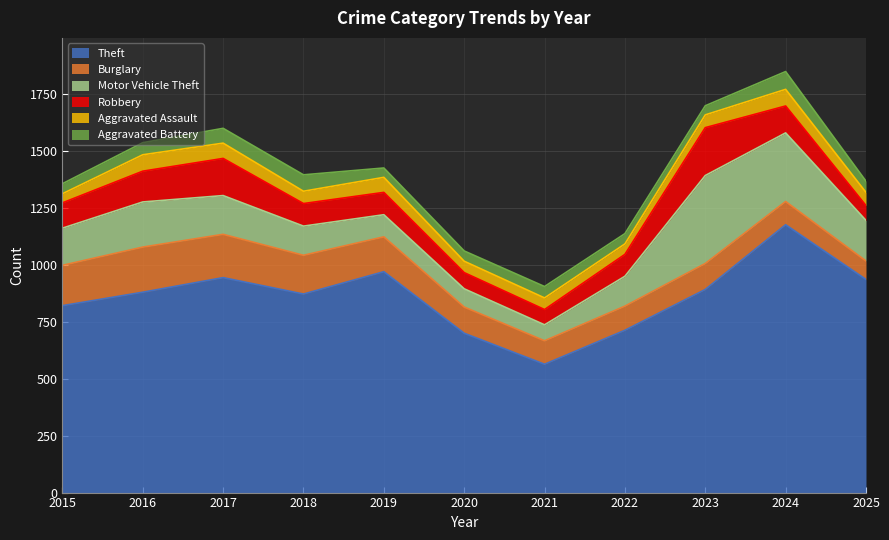

True or false: Burglary and Aggravated Battery intersect in this chart.

False